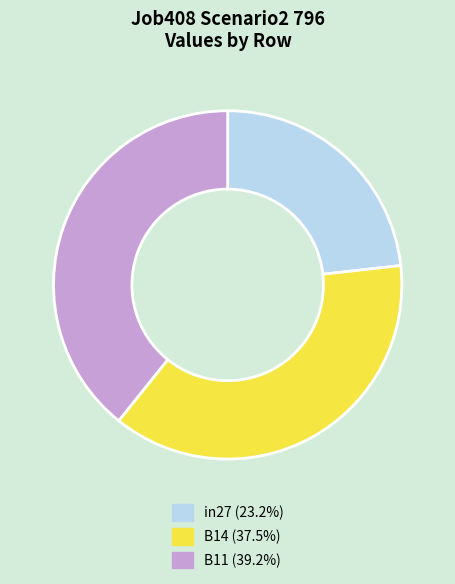

How many segments does this pie chart have?

3